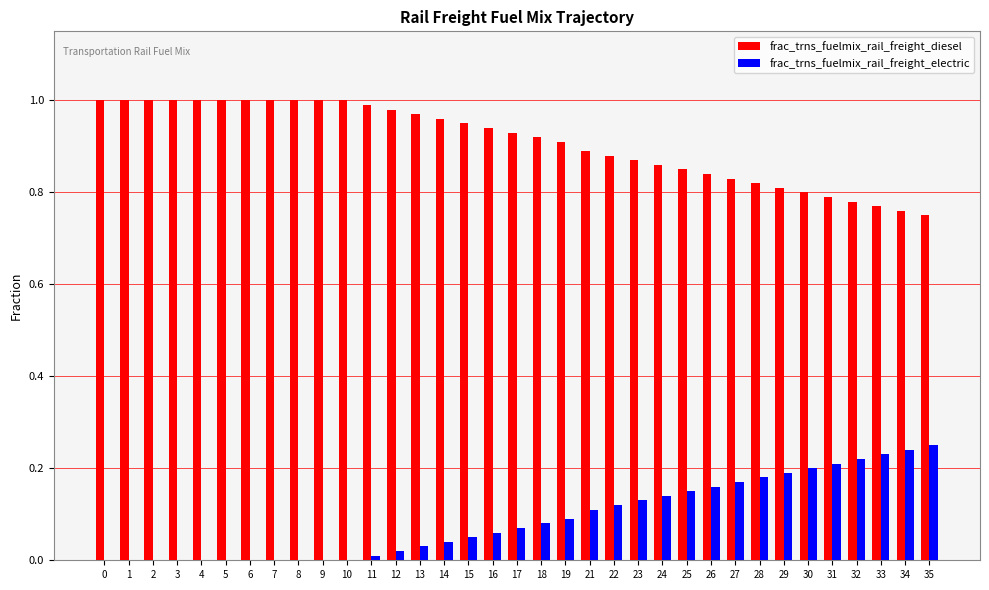

Is the value of frac_trns_fuelmix_rail_freight_electric at 12 greater than the value of frac_trns_fuelmix_rail_freight_diesel at 25?

No